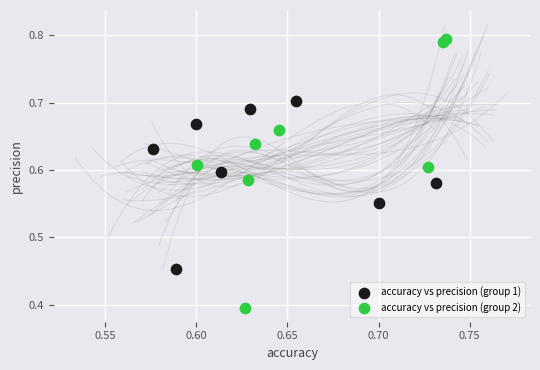

What are all the series names shown in the legend?

accuracy vs precision (group 1), accuracy vs precision (group 2)